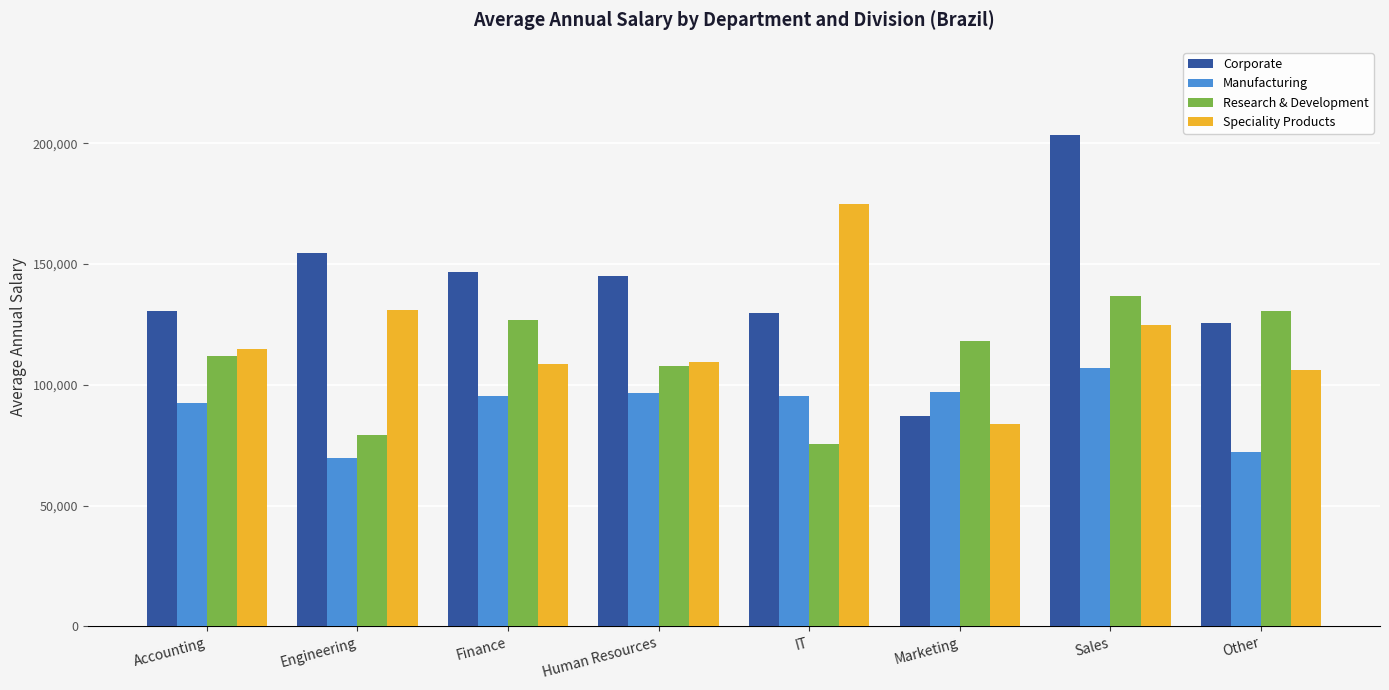

At Marketing, list the series in order from smallest to largest.

Speciality Products, Corporate, Manufacturing, Research & Development